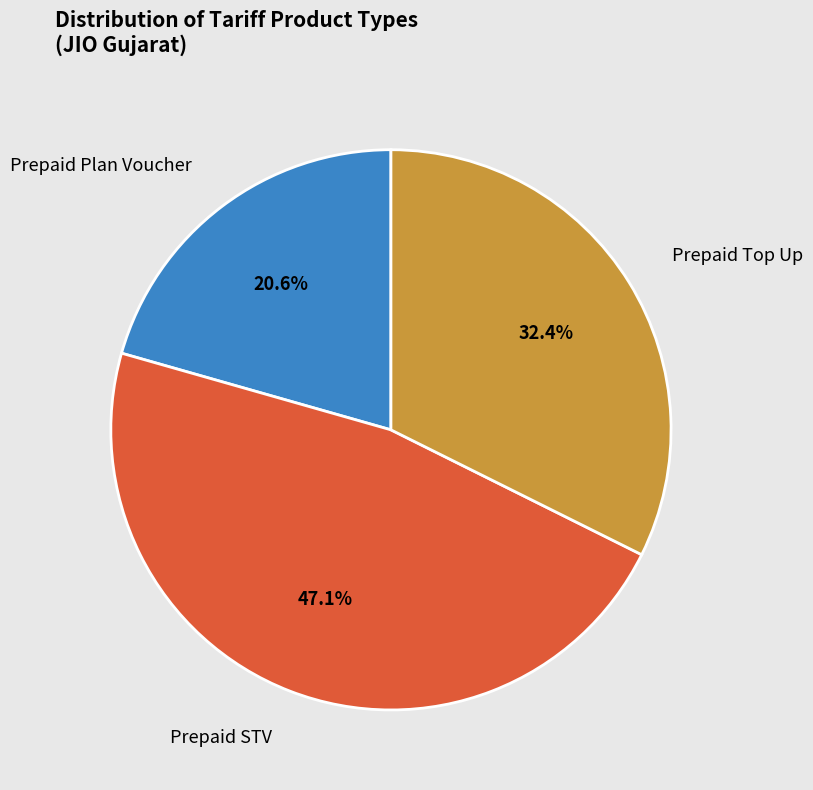

Which category has the smallest portion of the pie?

Prepaid Plan Voucher